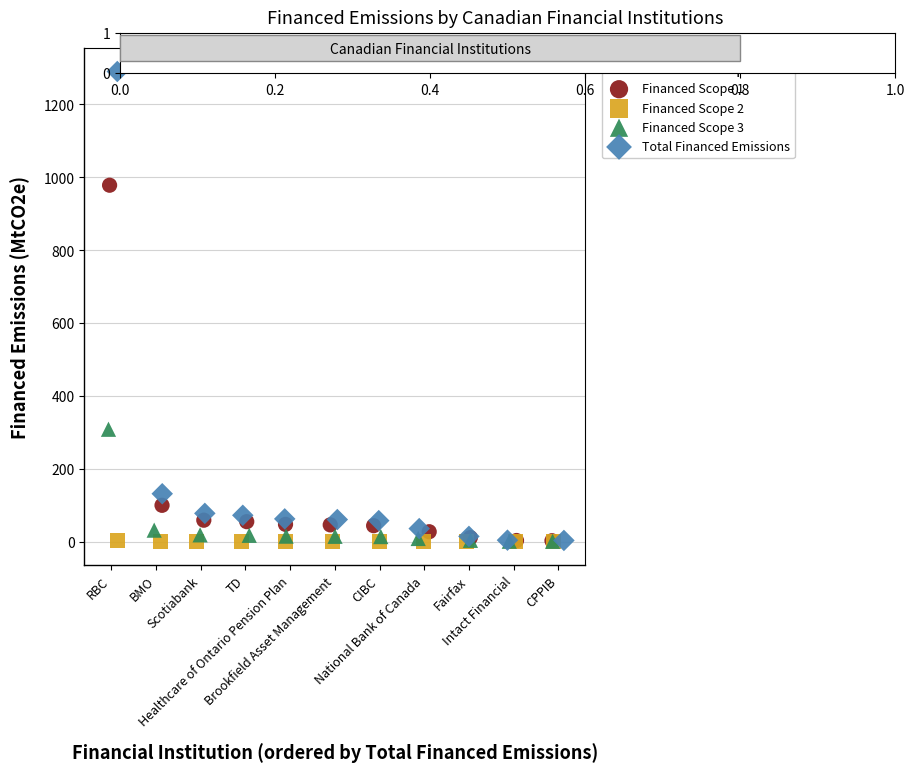

Which series has the largest Y range (max minus min)?

Total Financed Emissions